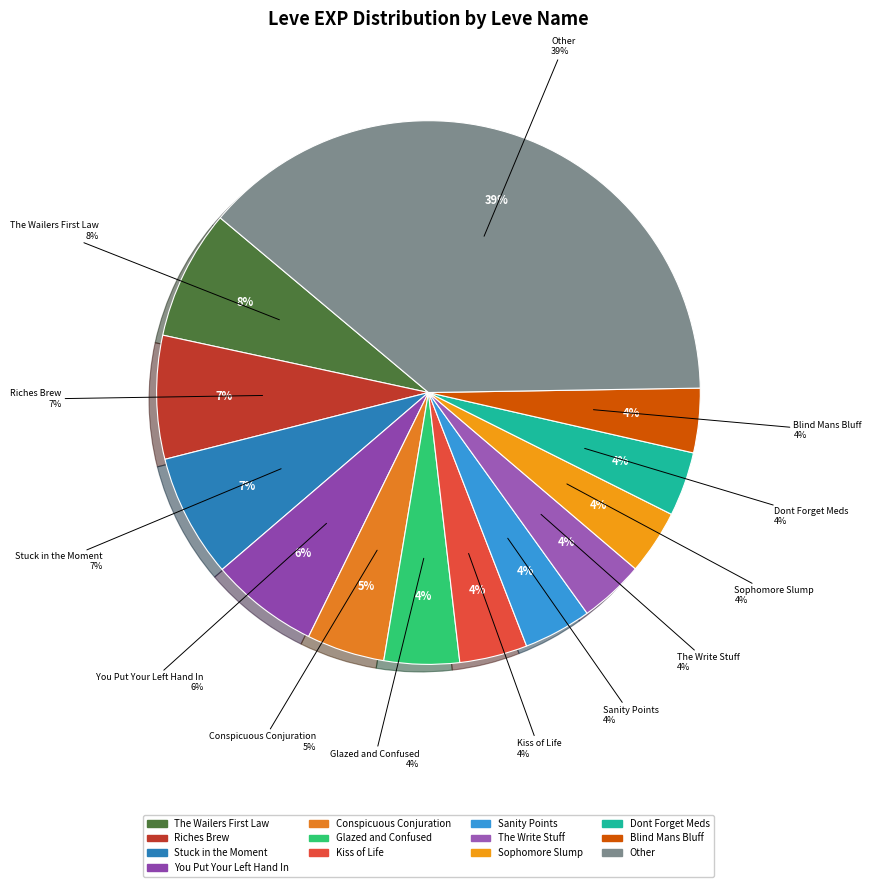

Is it true that 6 is 11% of the pie?

False